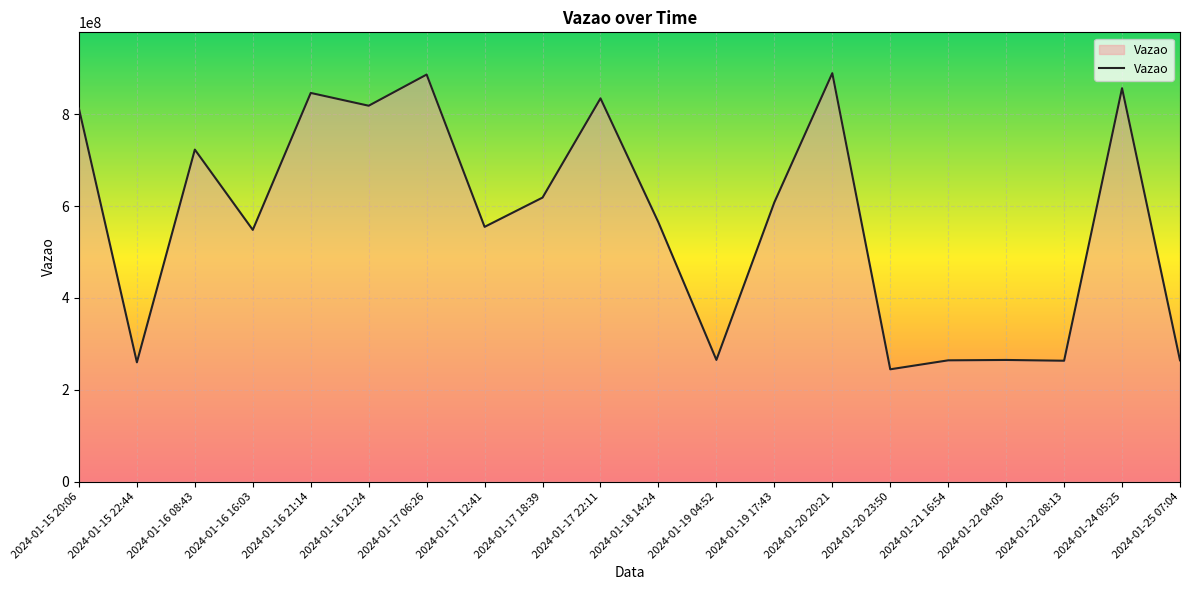

What is the difference between the values at 2024-01-16 21:24 and 2024-01-19 17:43?

210481379